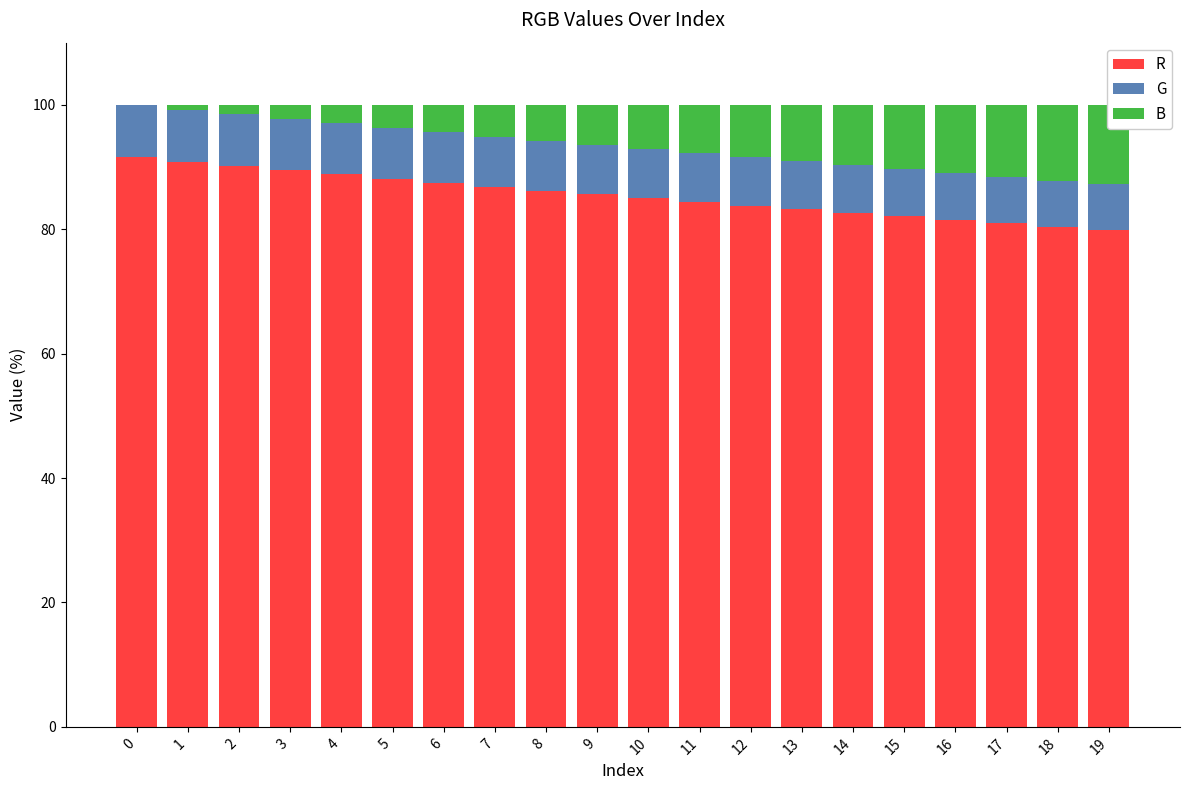

At which label is R closest to 85?

10